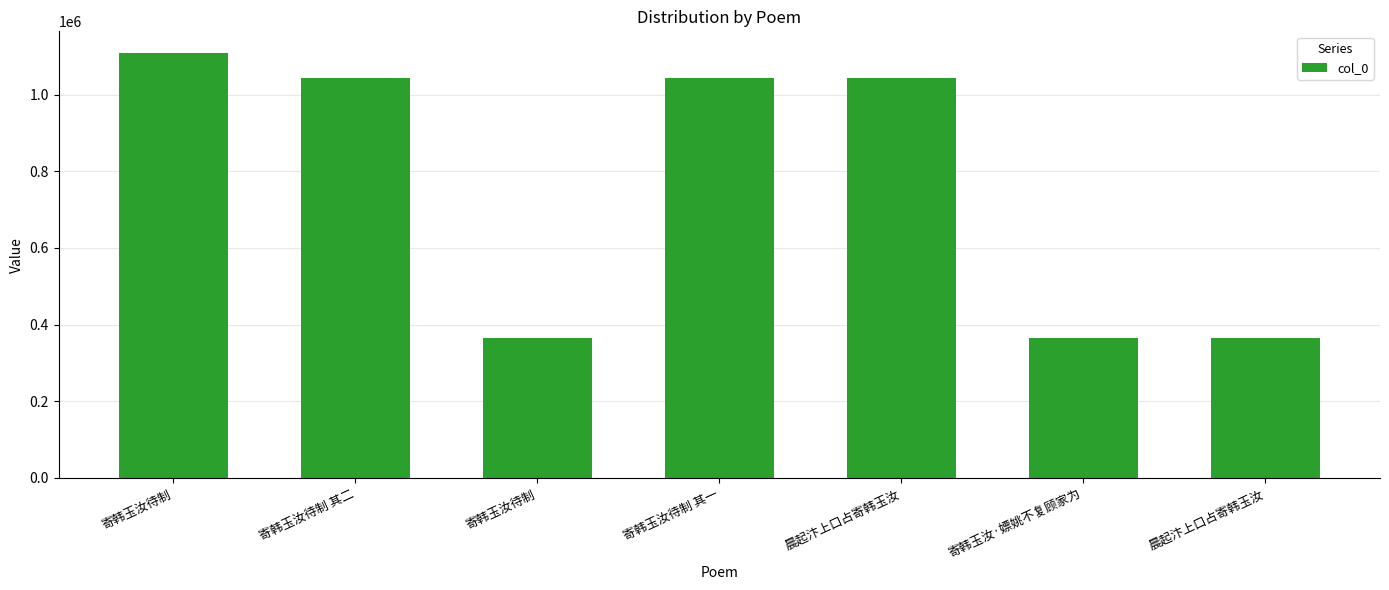

At which category does the chart reach its peak across all series?

寄韩玉汝待制